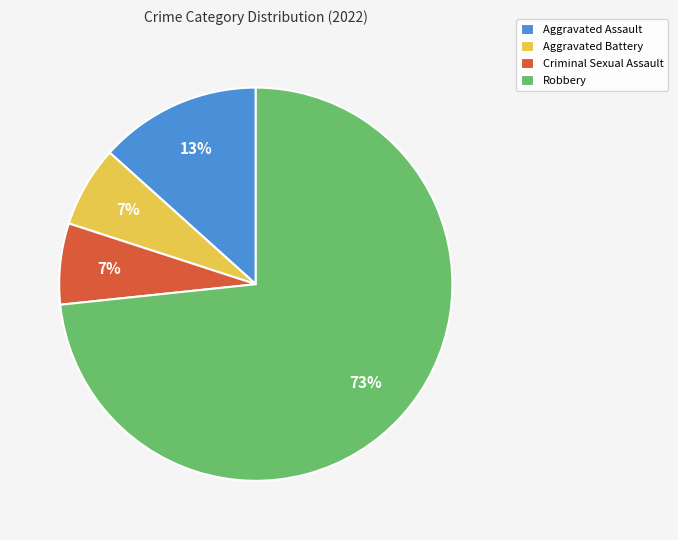

Is it true that Aggravated Battery is 17% of the pie?

False